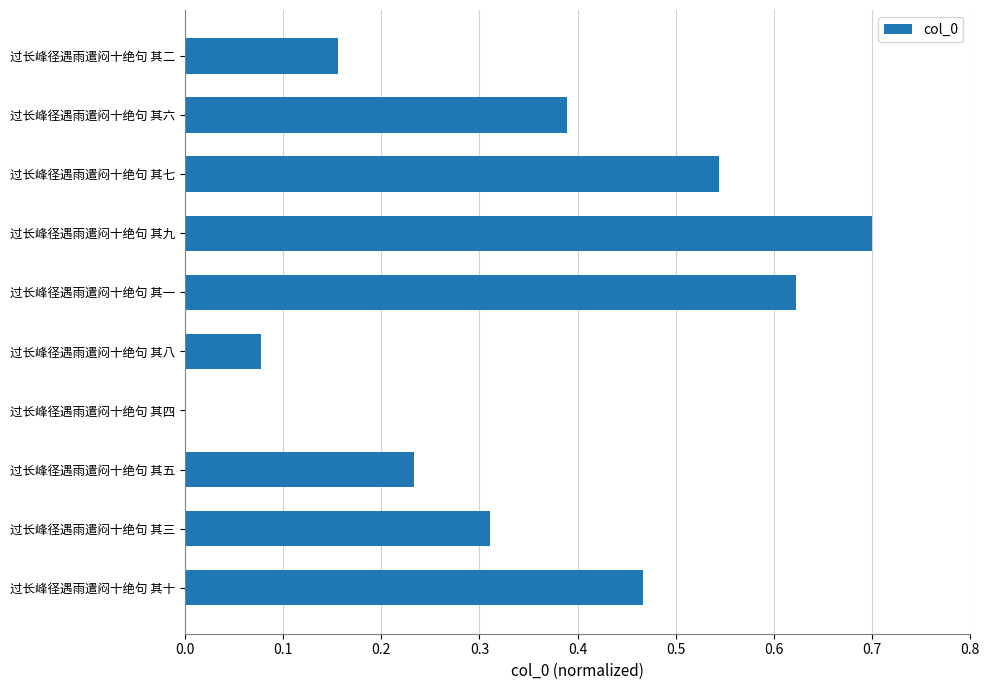

Are the bars horizontal?

Yes